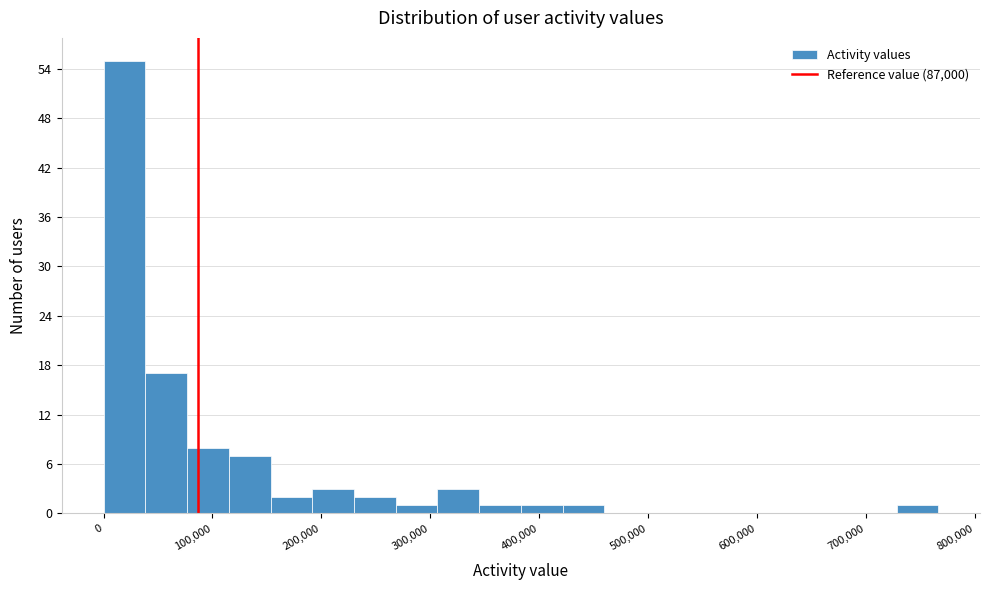

Around what value on the x-axis is the tallest bar? Give the approximate position of its centre, as read against the axis.

20000